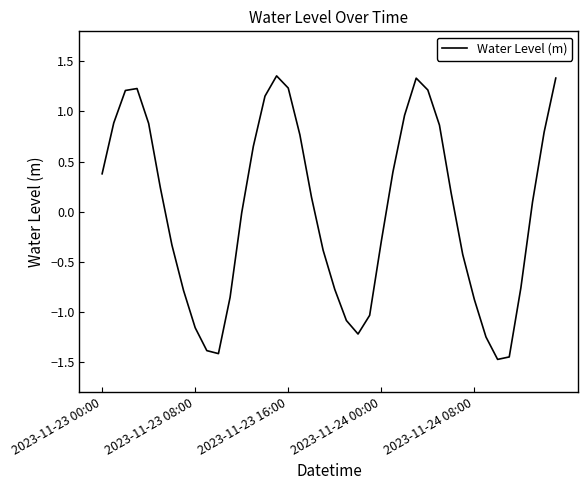

What is the difference between the maximum and minimum values?

2.8